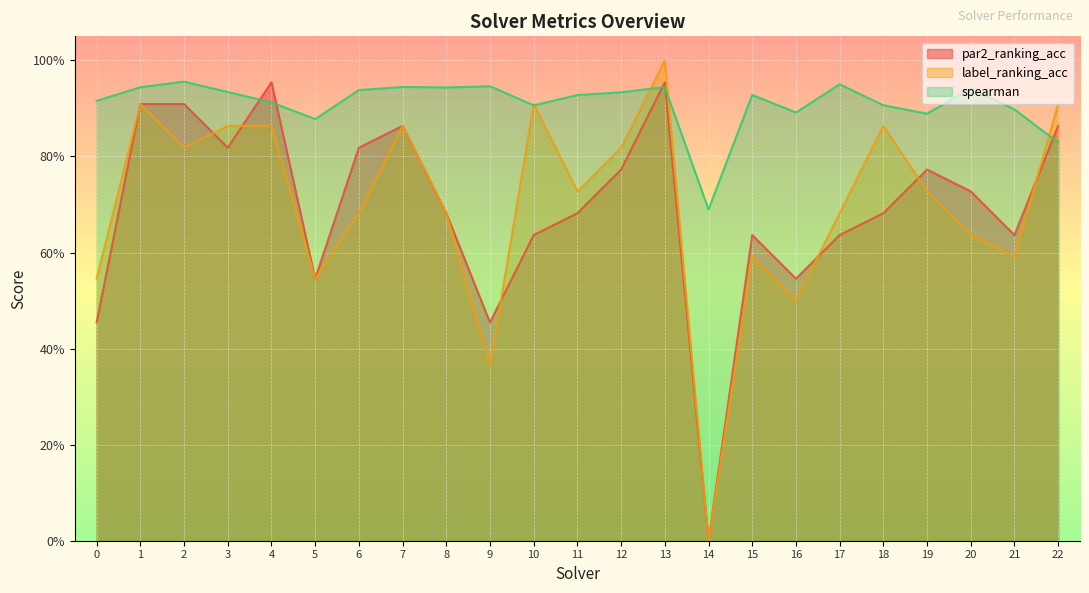

Which has a higher value, 2 or 4?

4